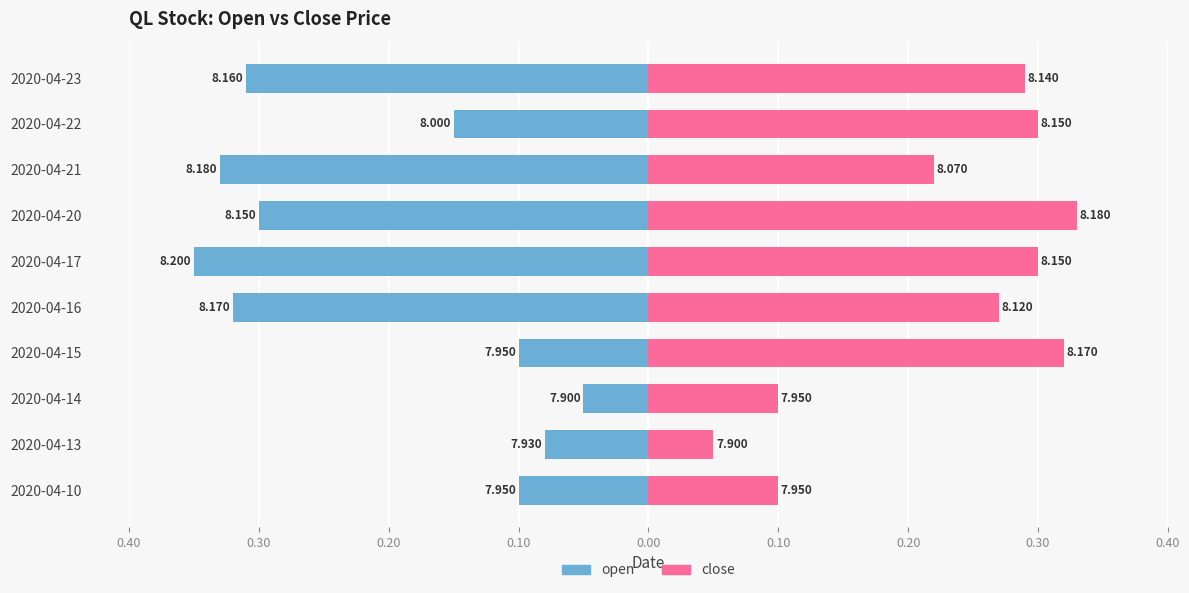

At 2020-04-13, list the series in order from smallest to largest.

open, close